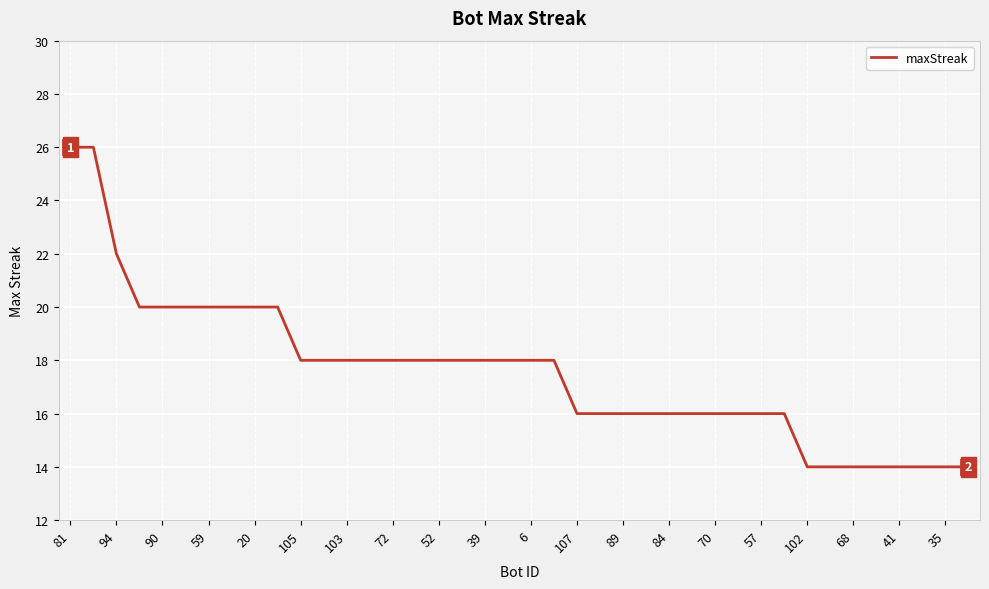

What is the greatest value displayed?

26